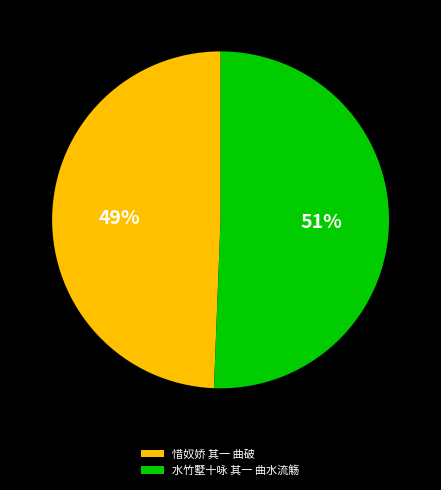

To the nearest percent, what is the combined percentage of 水竹墅十咏 其一 曲水流觞 and 惜奴娇 其一 曲破?

100%